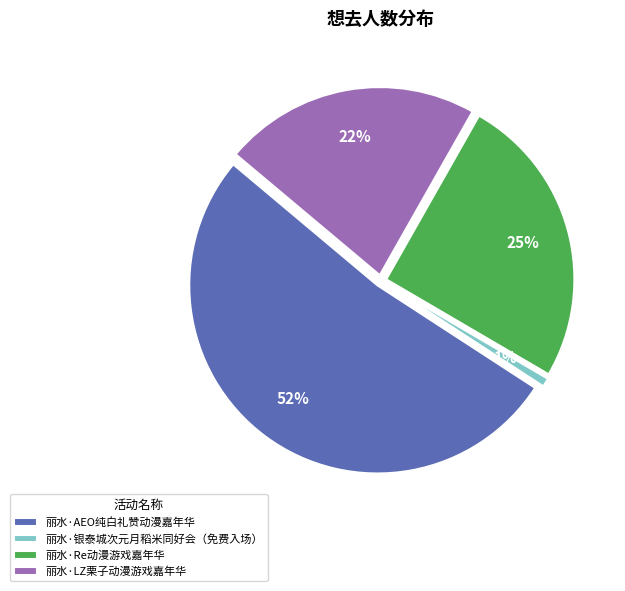

Does any single category account for the majority?

Yes